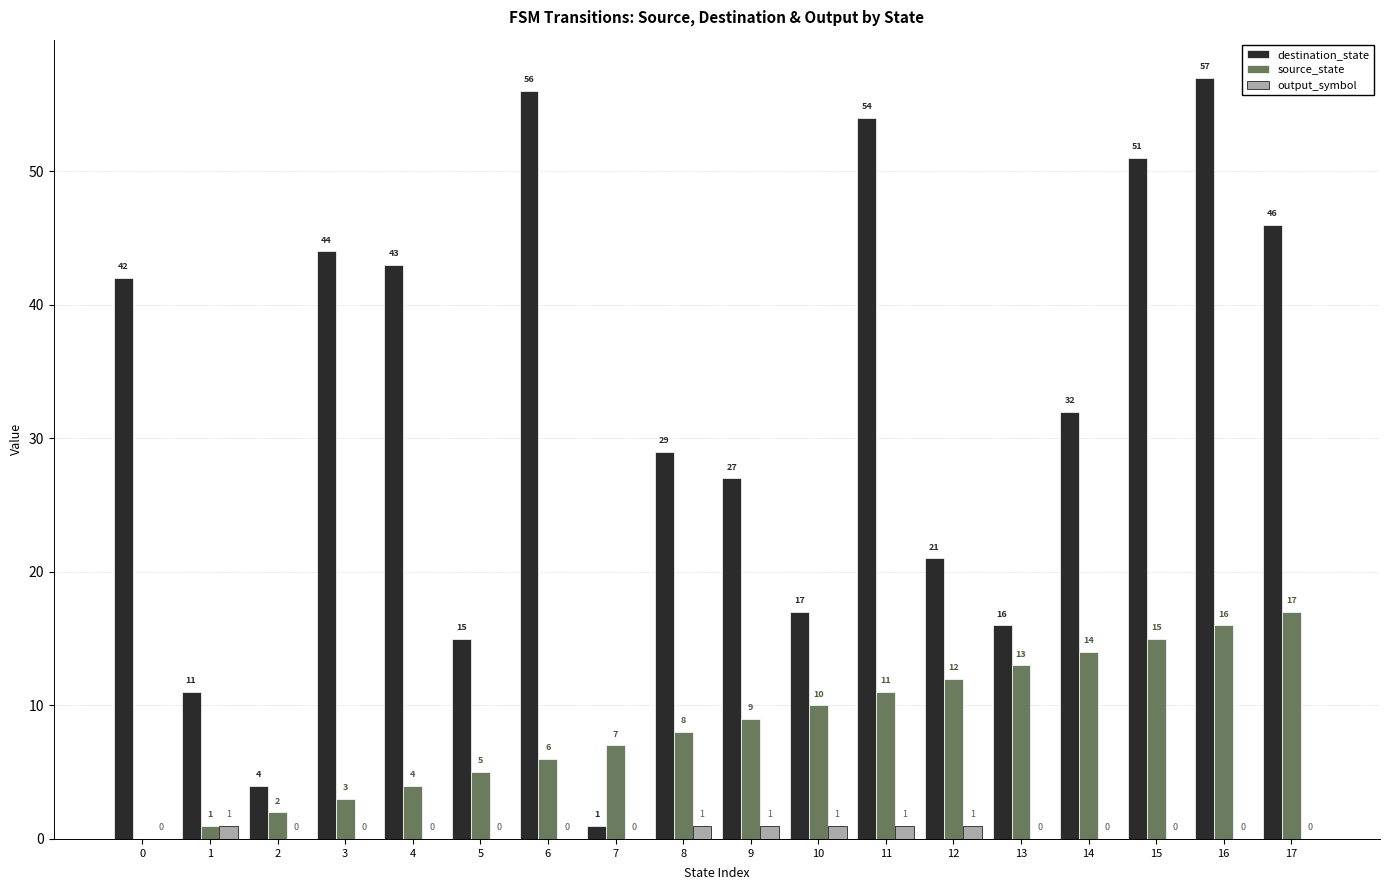

Does the chart contain stacked bars?

No